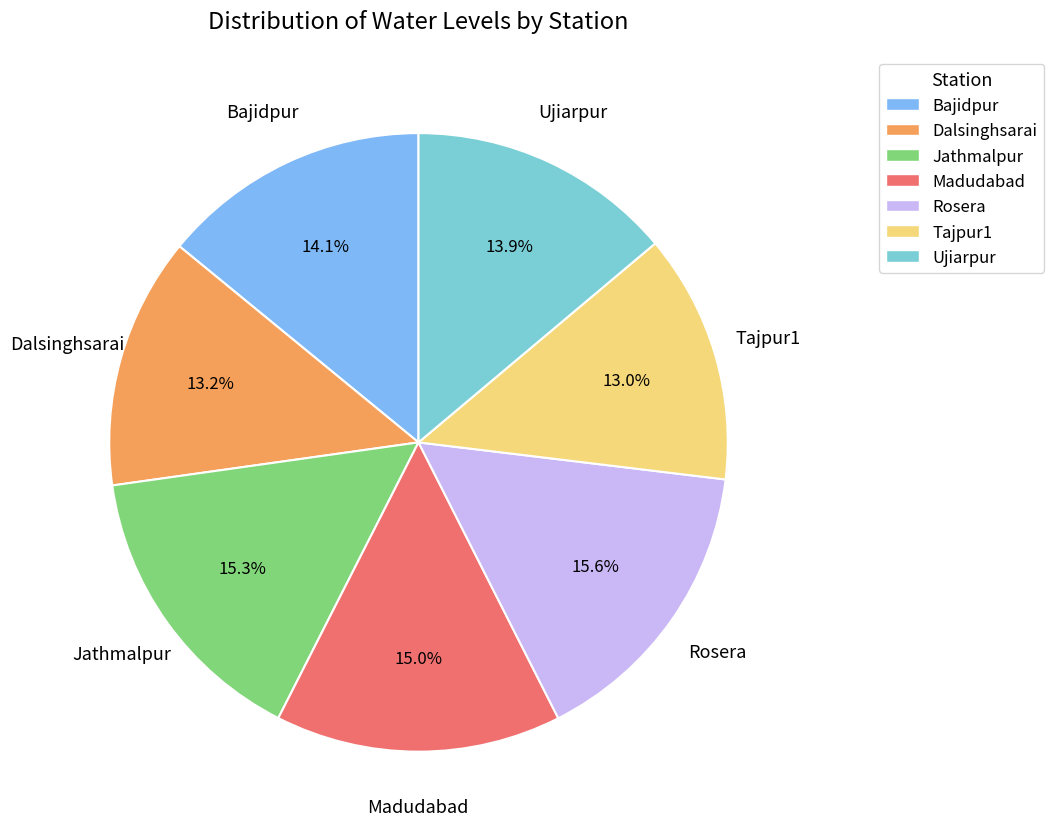

Which has a higher value, Ujiarpur or Jathmalpur?

Jathmalpur